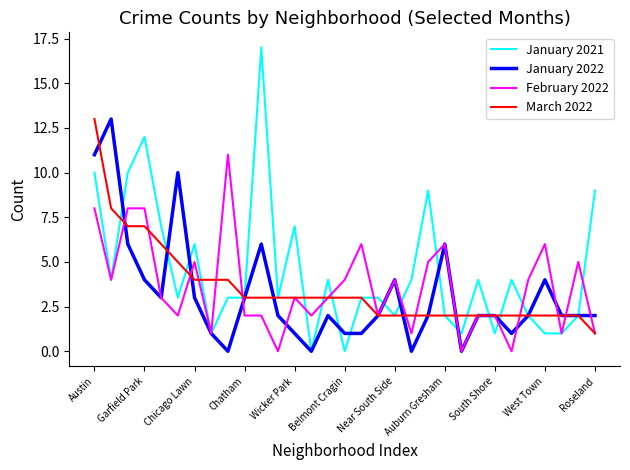

Which series has the largest range (max minus min)?

January 2021